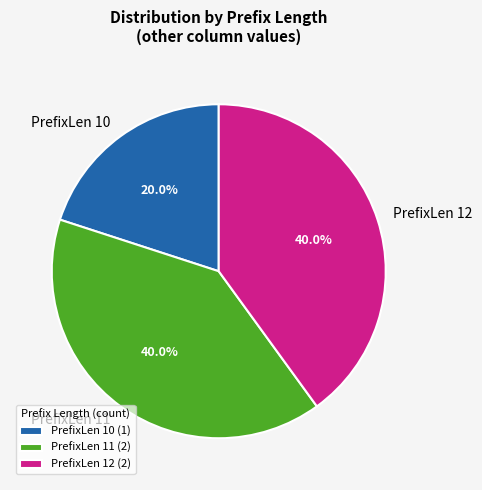

Does PrefixLen 10 represent more than half of the total?

No